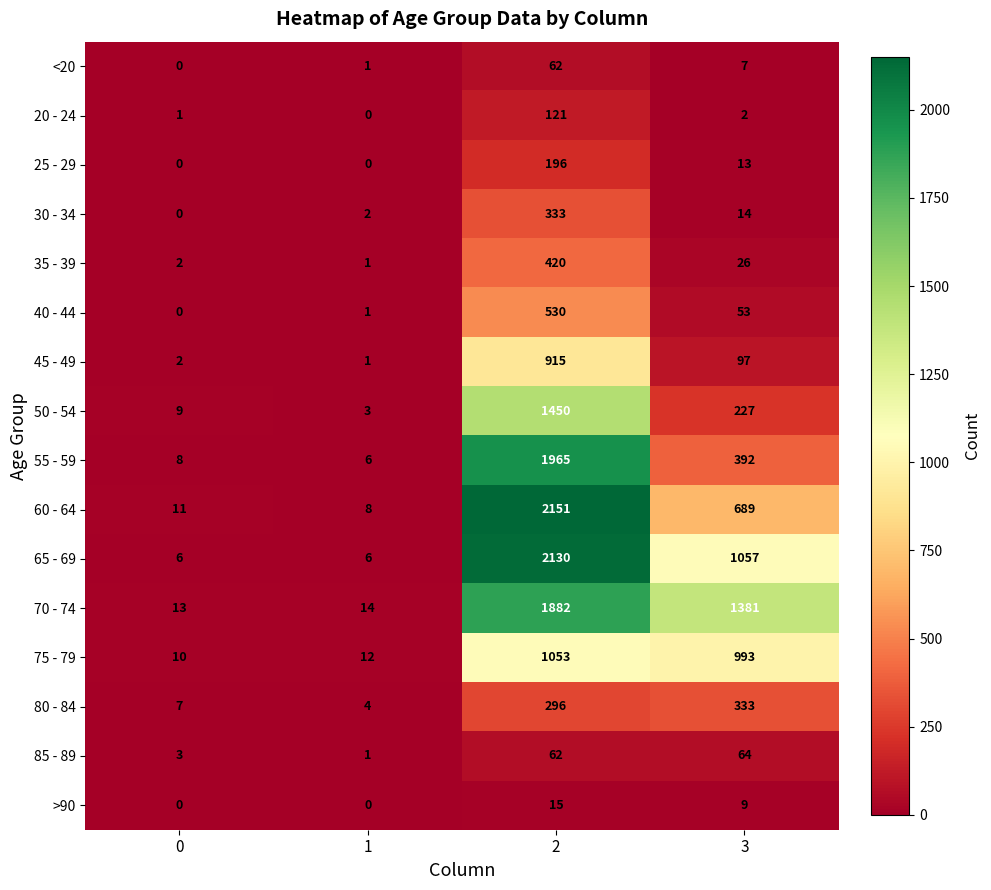

True or false: 50 - 54 has a value of 227 at 3.

True